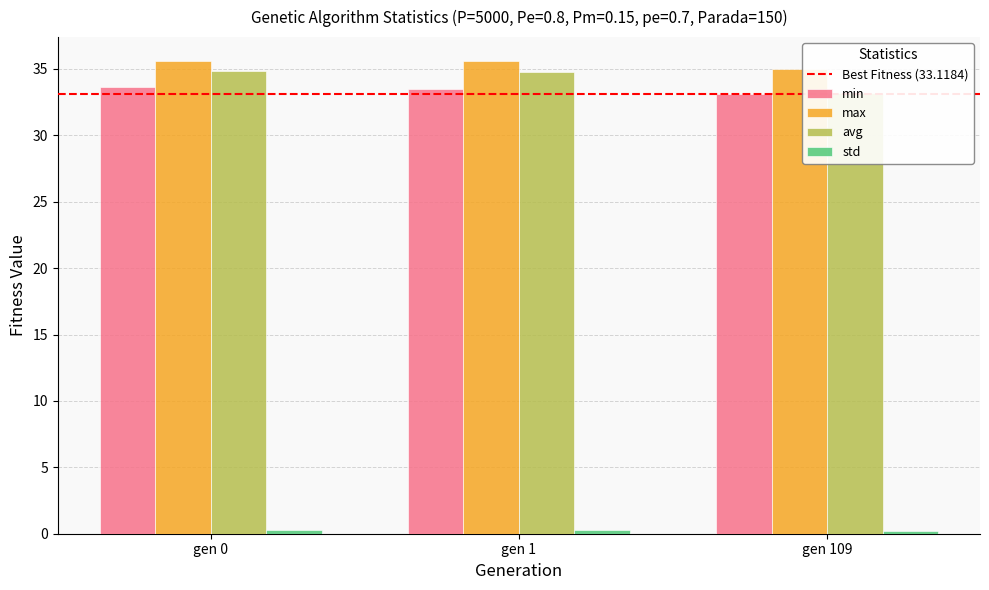

At how many categories does at least one series exceed 29?

3